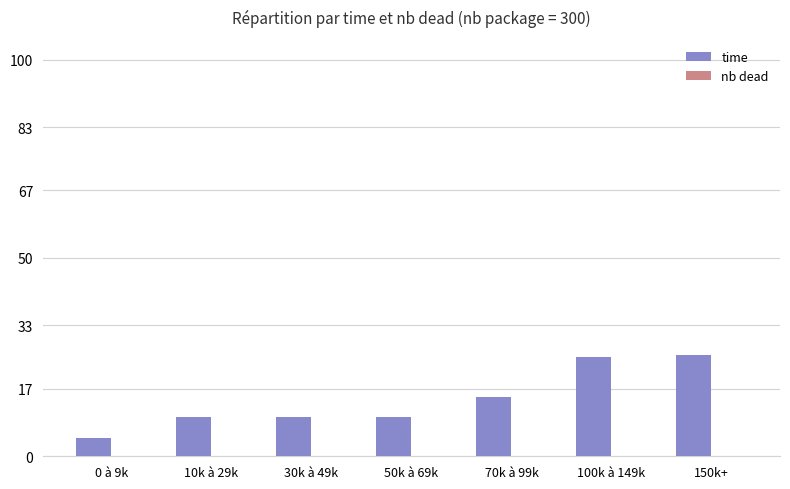

What is the label of the 5th bar from the right?

30k à 49k